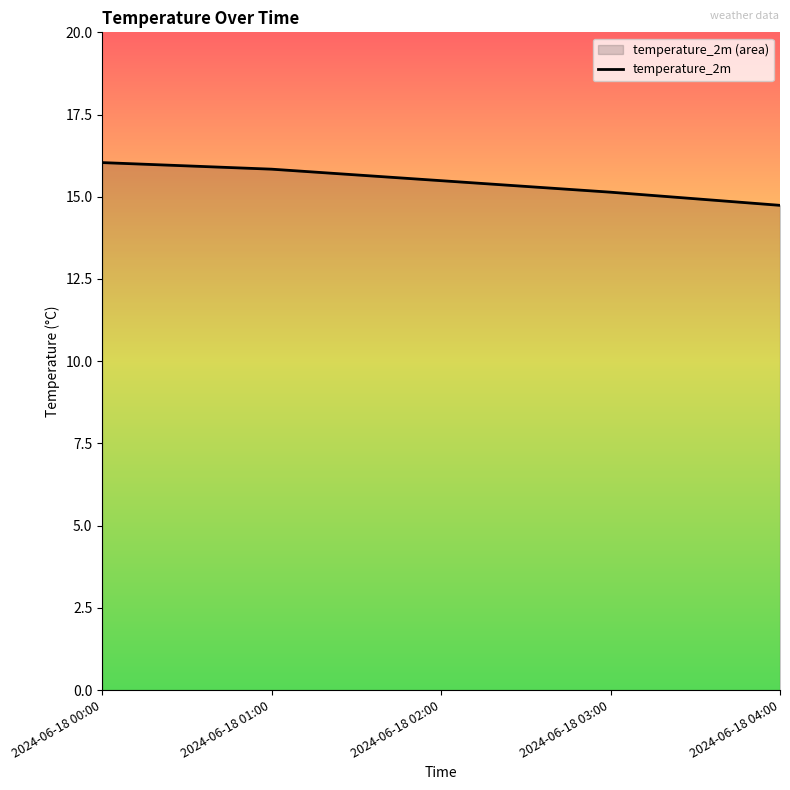

Reading right to left, what are all the values shown in this chart?

14.7	15.1	15.5	15.8	16.0